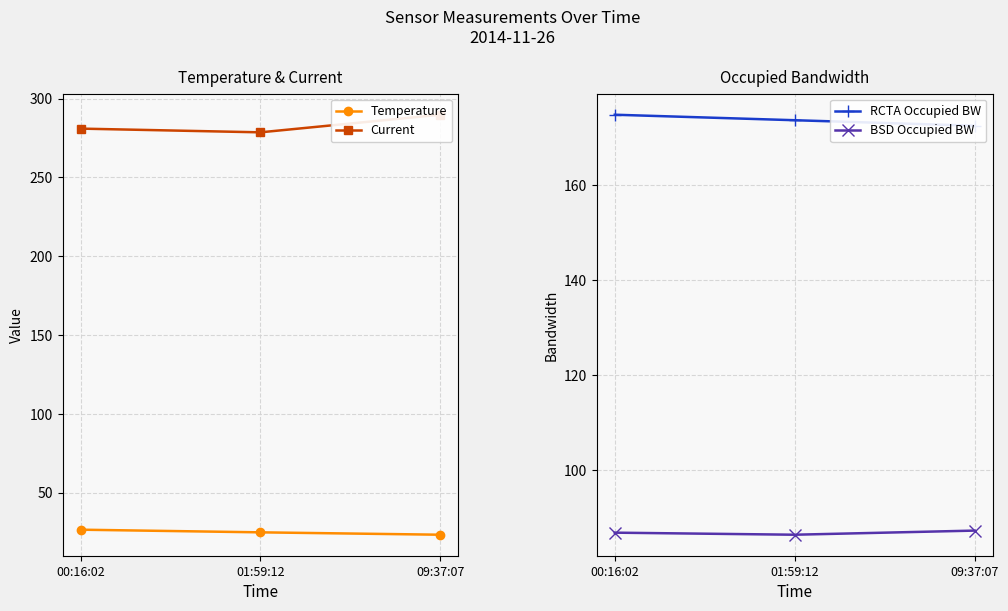

Which series changed the most between 00:16:02 and 09:37:07?

Current